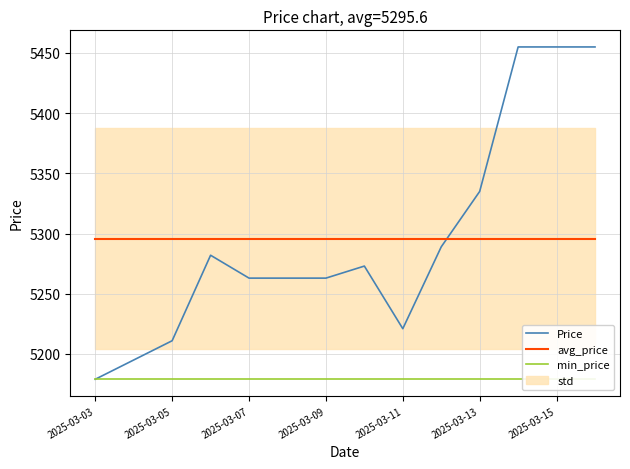

At which label is Price closest to 5317?

2025-03-13